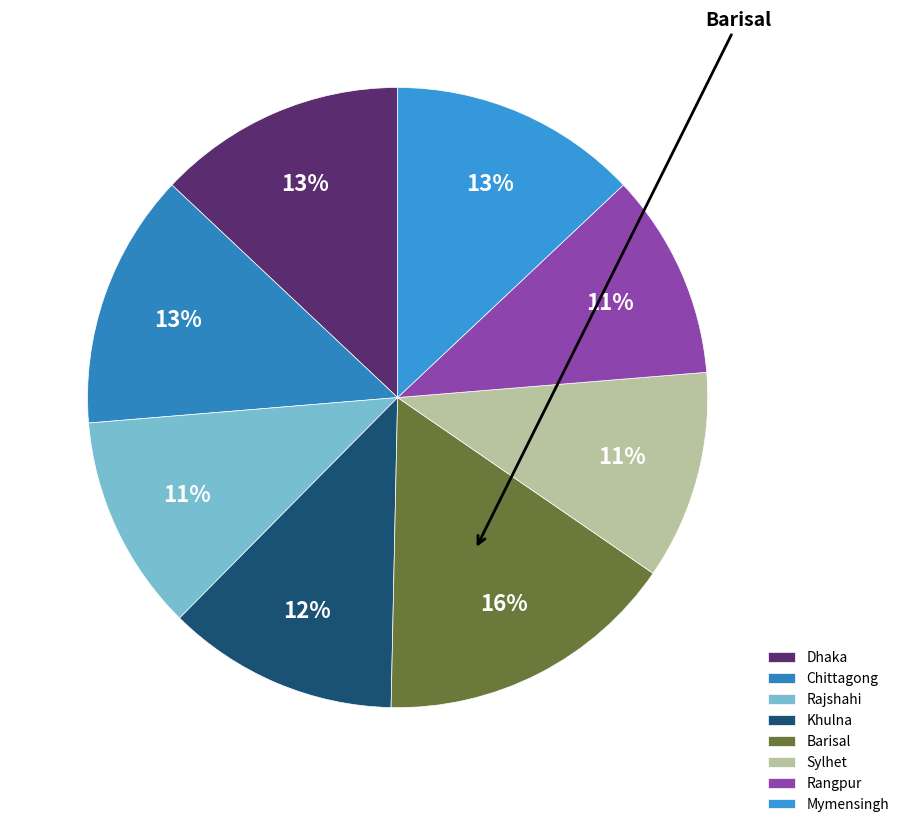

Does any single category account for the majority?

No